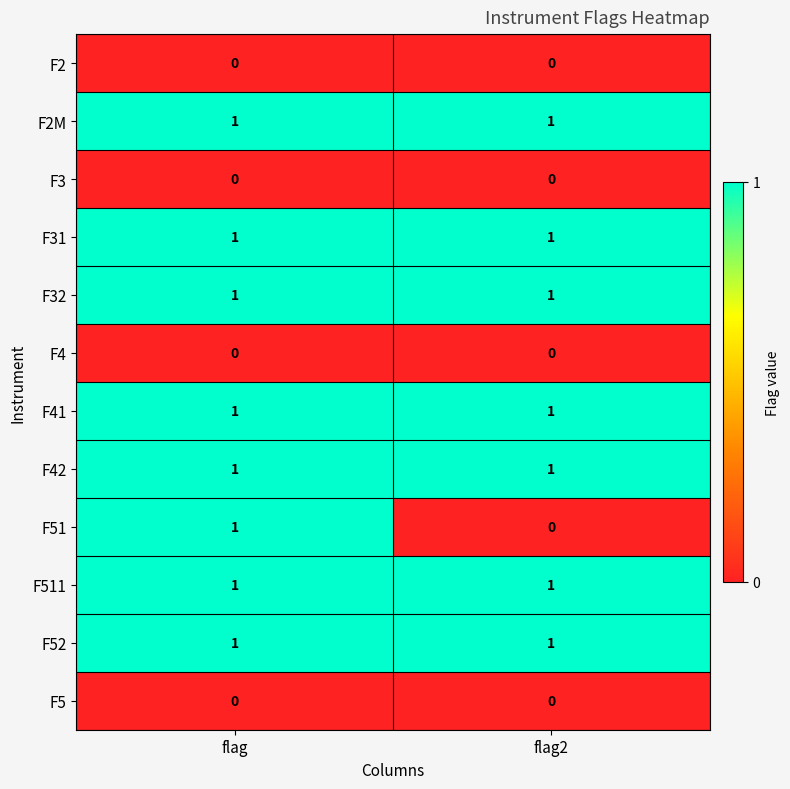

What is the total value across all series at flag2?

7